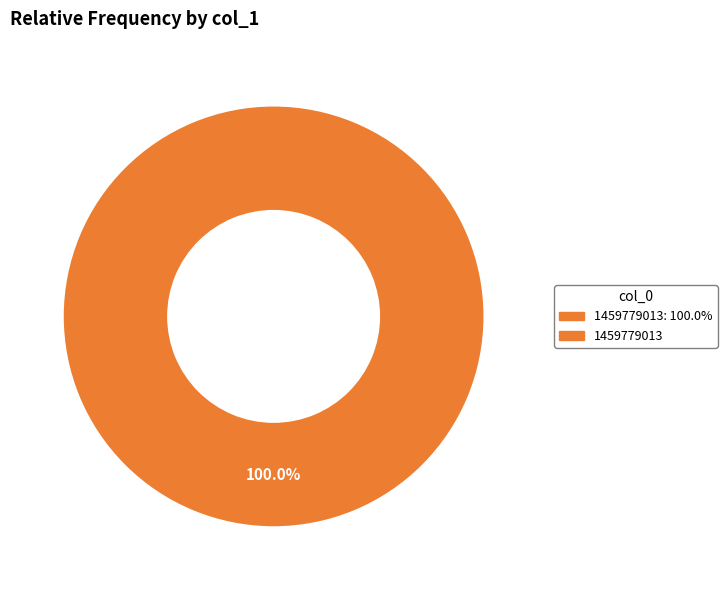

Is there any slice that represents more than half of the pie?

Yes